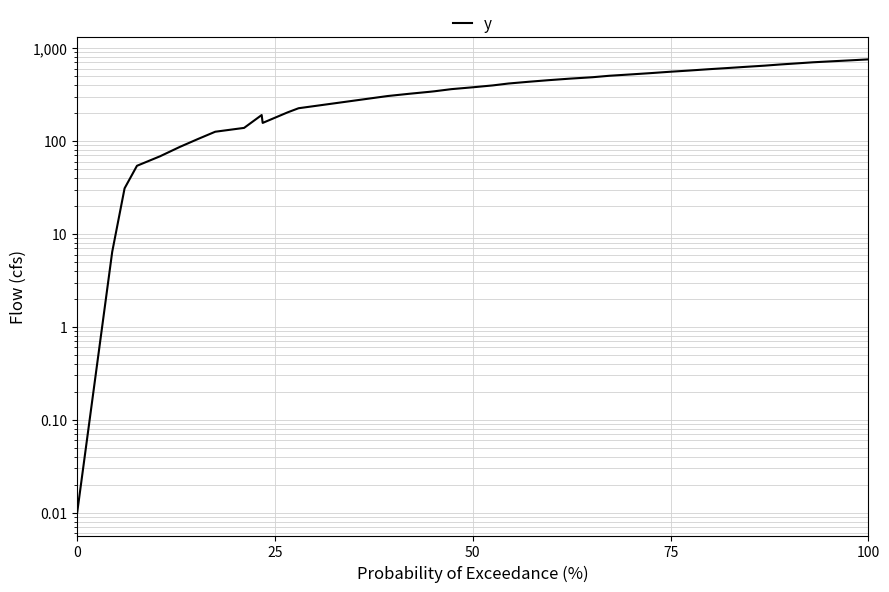

Reading right to left, transcribe all the data shown in this chart.

753.1	734.8	717.7	700.5	682.3	663.7	644.8	626.4	607.9	589.3	571.2	553.6	536.0	519.0	501.9	483.9	467.1	449.6	432.2	414.1	395.2	377.3	360.3	341.7	338.2	321.1	303.9	224.6	202.6	156.1	189.8	138.0	125.5	105.3	86.3	68.3	54.0	30.9	6.4	0.0